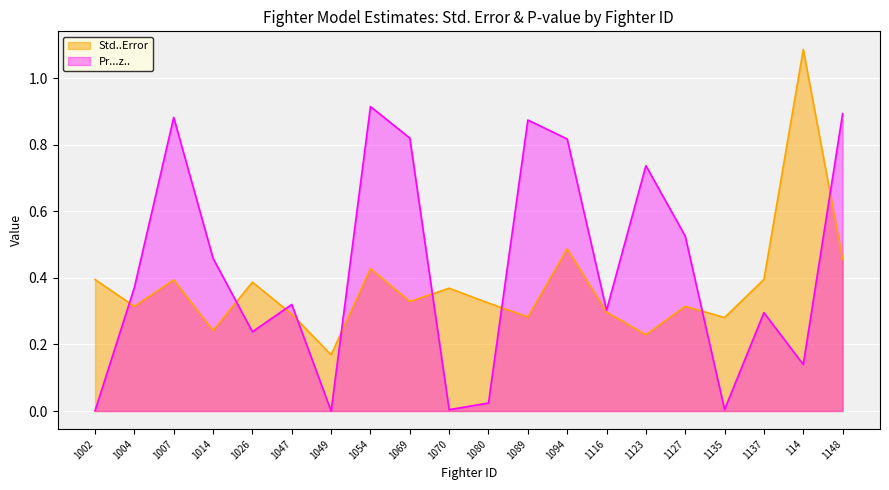

How many intersections are there between Pr...z.. and Std..Error?

9